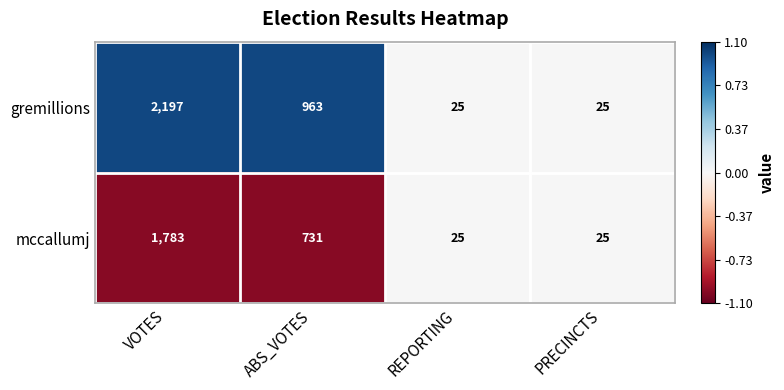

List the series in order of their peak value, highest first.

gremillions, mccallumj